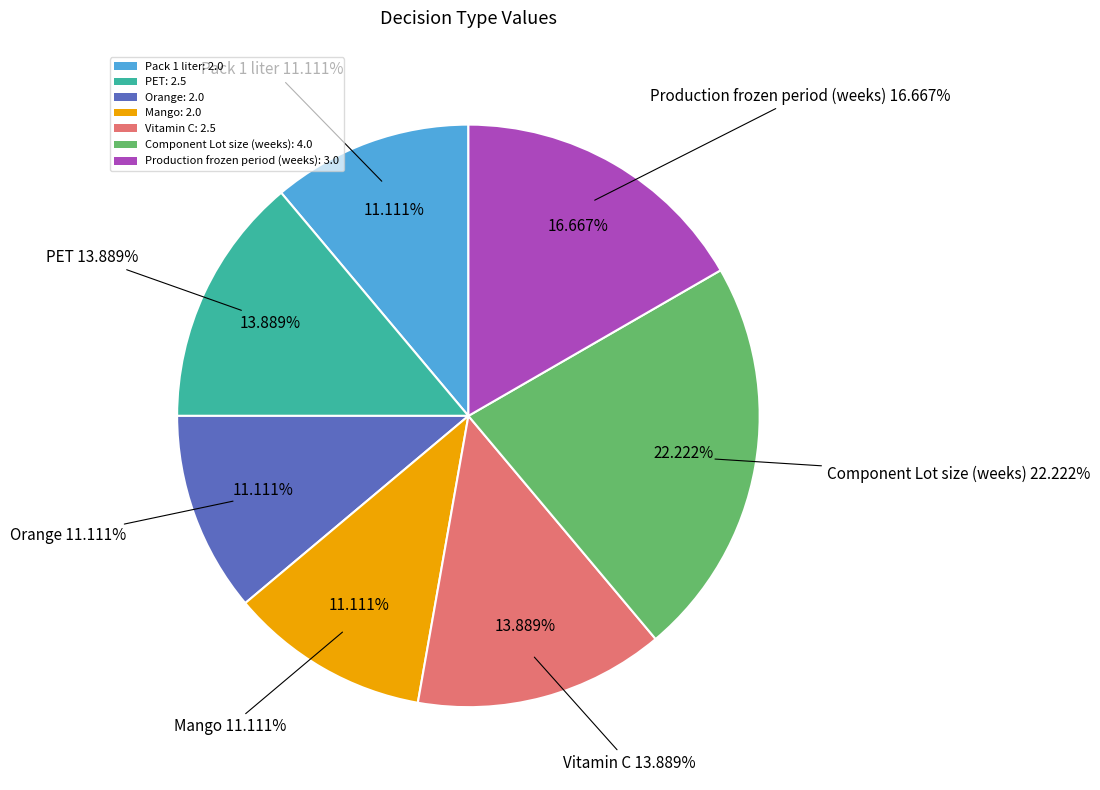

What is the ratio of the value at Mango to the value at Orange?

1.0